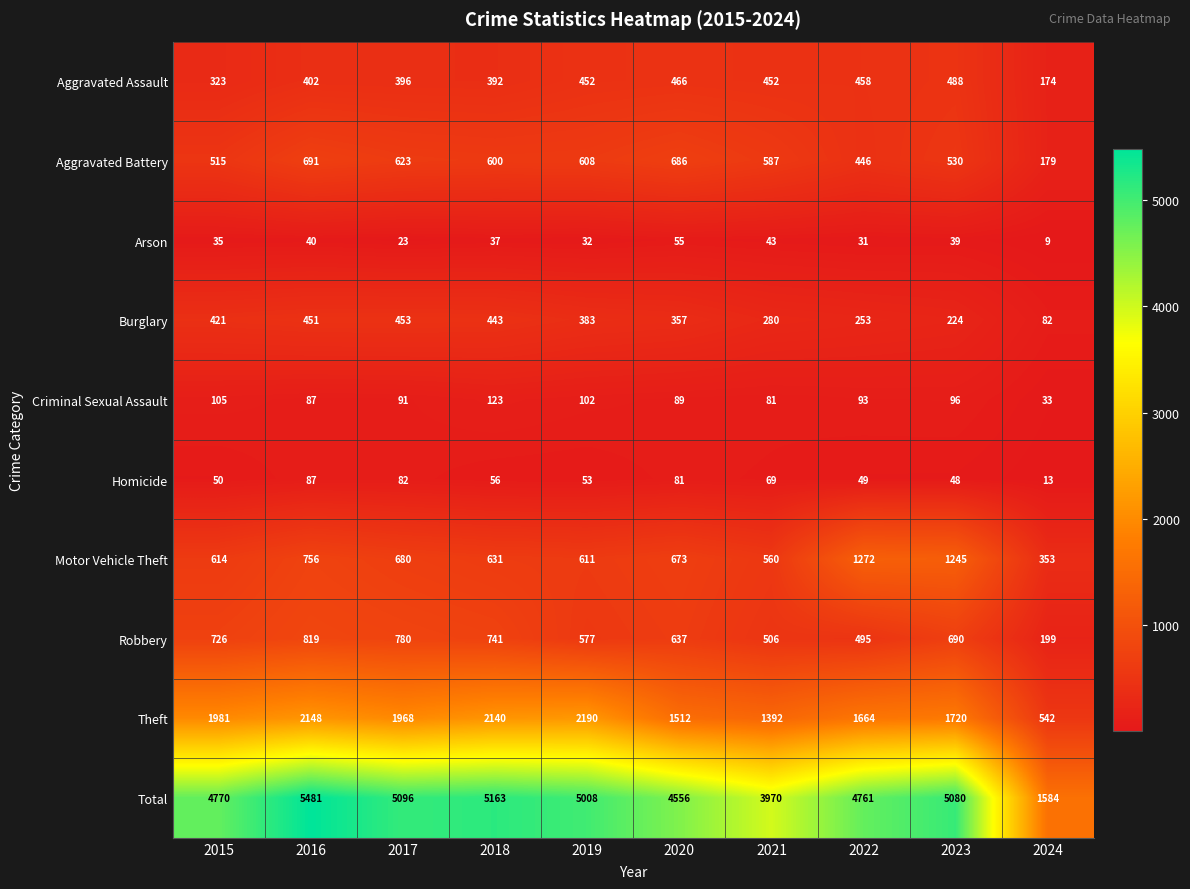

What is the minimum value shown in the chart?

9